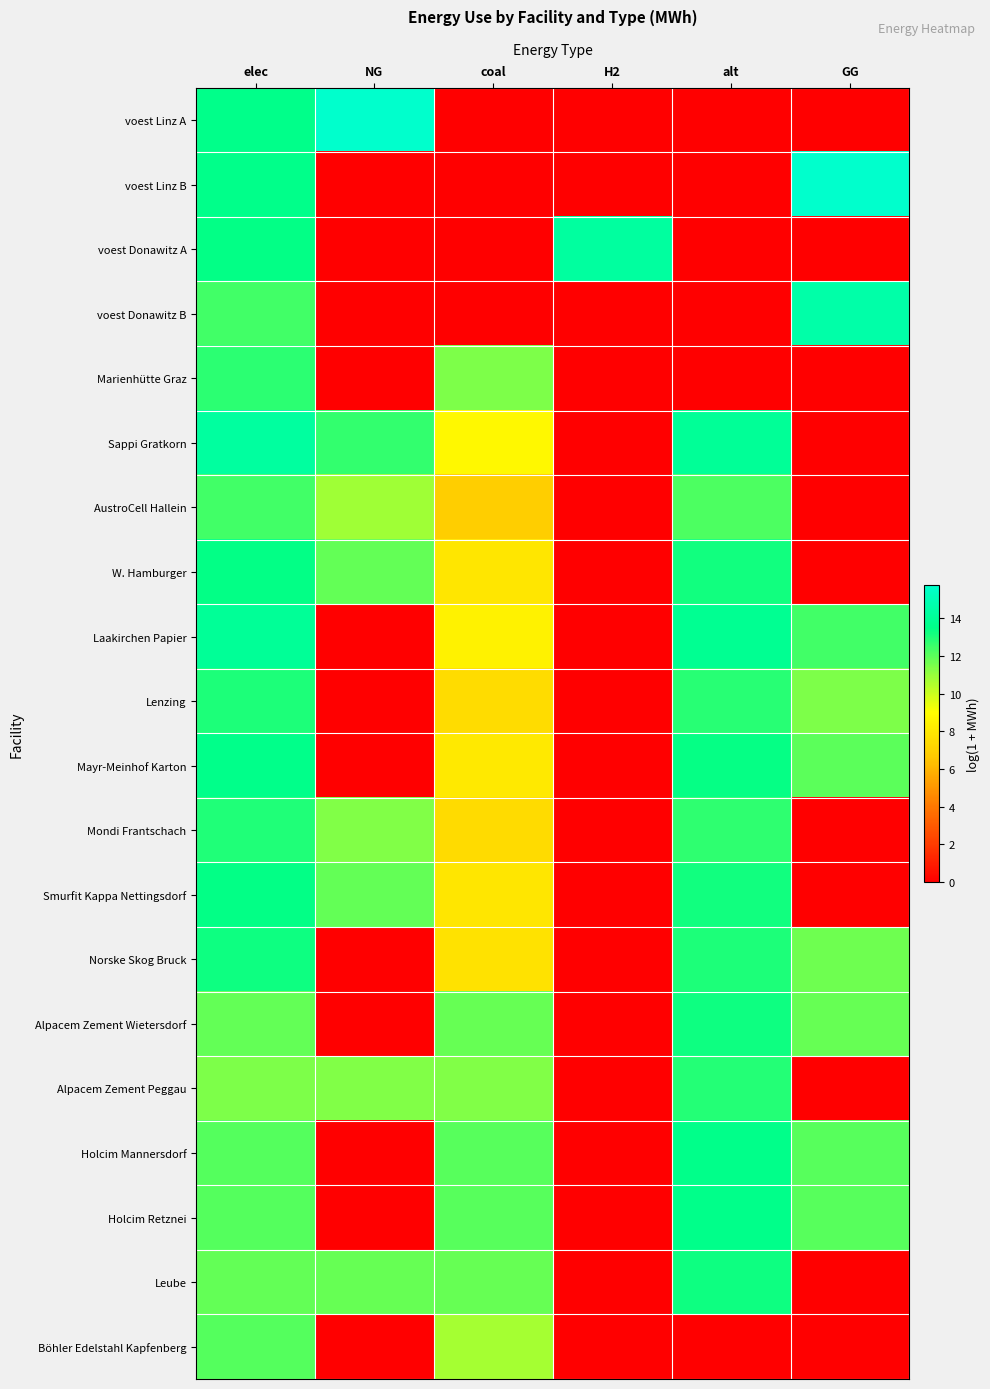

Rank the series by their maximum value, from highest to lowest.

voest Linz A, voest Linz B, voest Donawitz B, voest Donawitz A, Sappi Gratkorn, Laakirchen Papier, Mayr-Meinhof Karton, Holcim Mannersdorf, Holcim Retznei, W. Hamburger, Smurfit Kappa Nettingsdorf, Alpacem Zement Wietersdorf, Leube, Norske Skog Bruck, Lenzing, Mondi Frantschach, Alpacem Zement Peggau, Marienhütte Graz, AustroCell Hallein, Böhler Edelstahl Kapfenberg